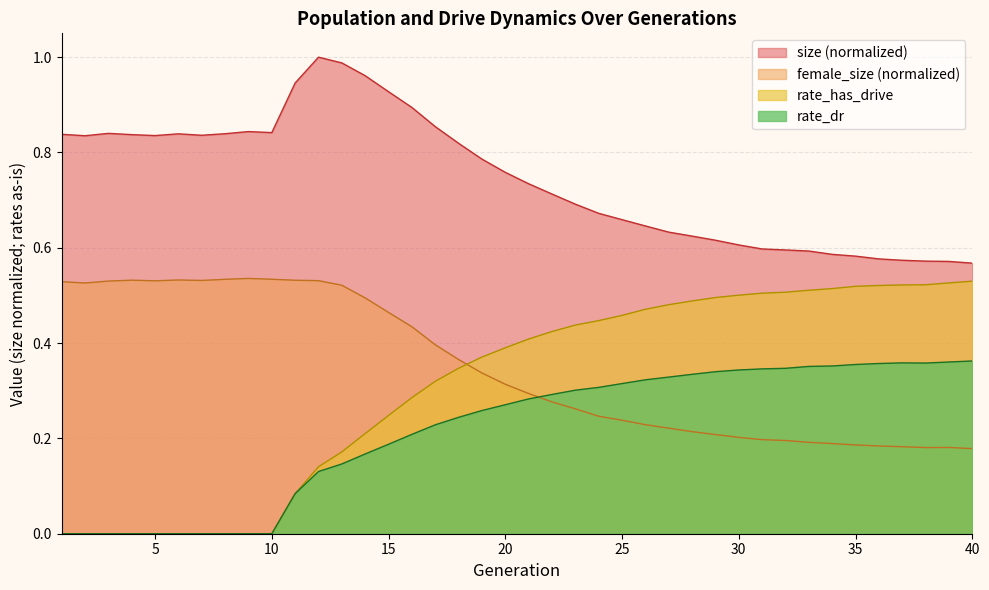

Which has a higher value, 24 or 6?

6